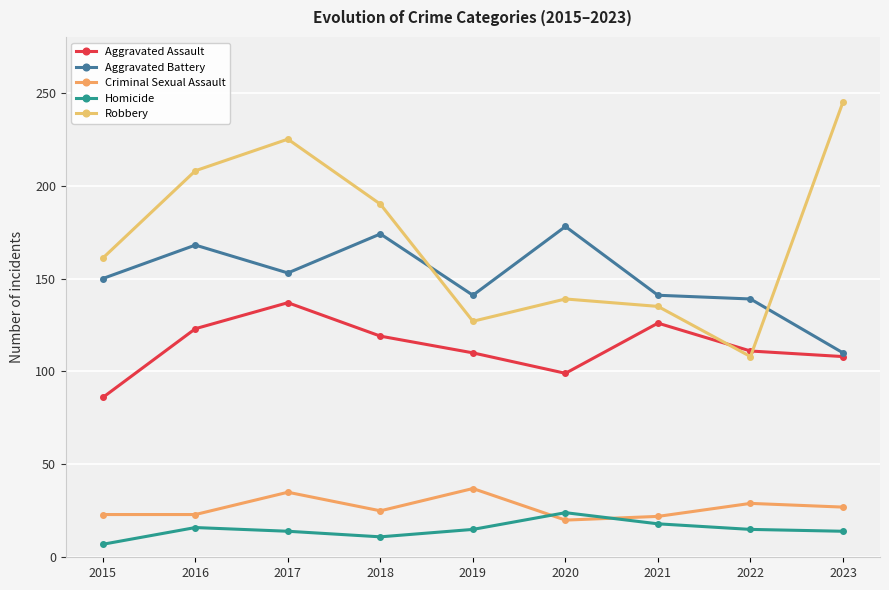

Does the chart display data point markers on the line(s)?

Yes